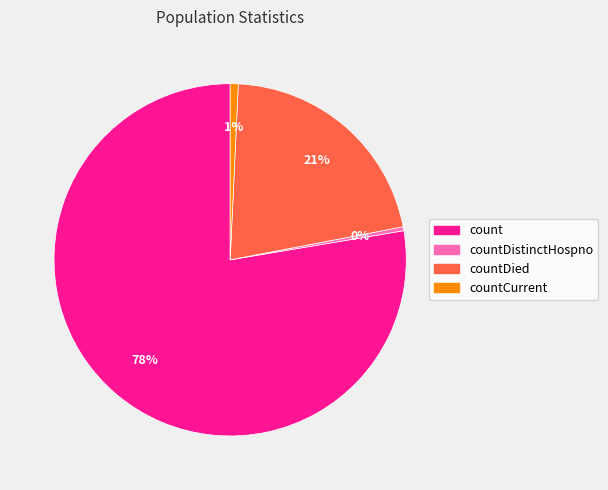

To the nearest percent, what is the average slice percentage?

25%